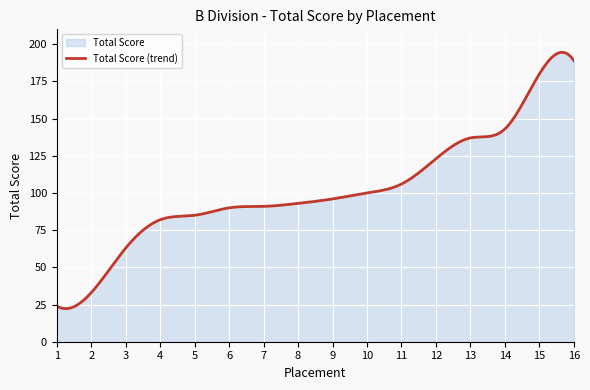

What is the sum of the values at 16 and 10?

289